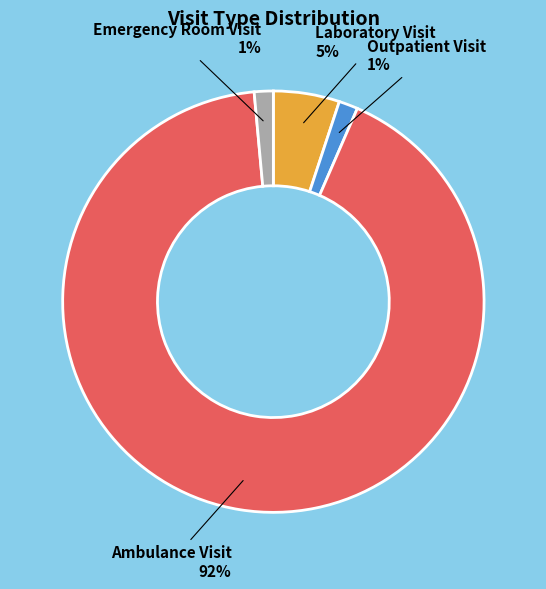

True or false: Laboratory Visit accounts for 1% of the total.

False